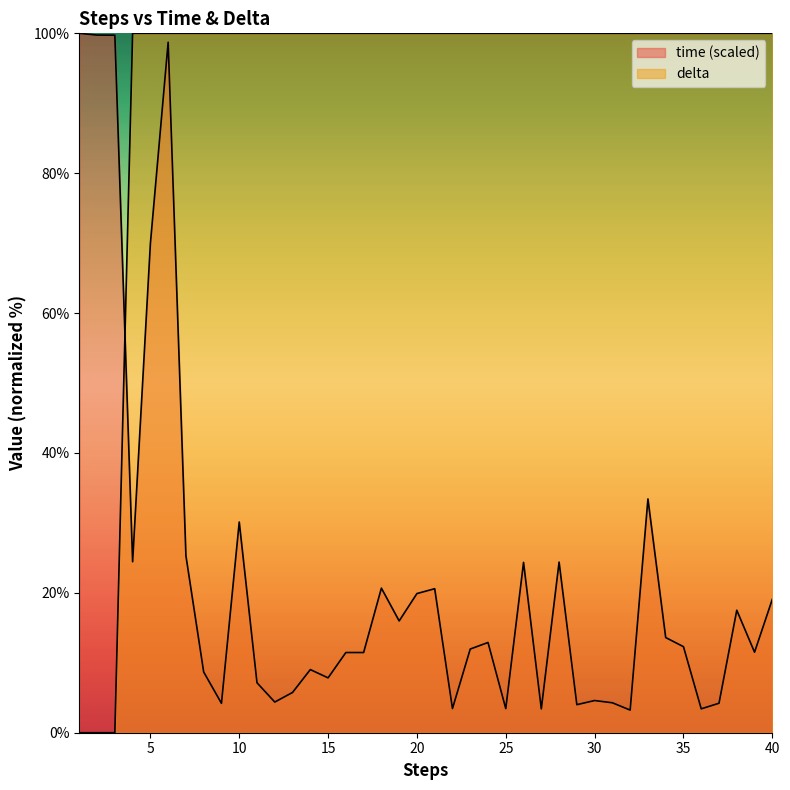

At which label does time reach its peak?

1